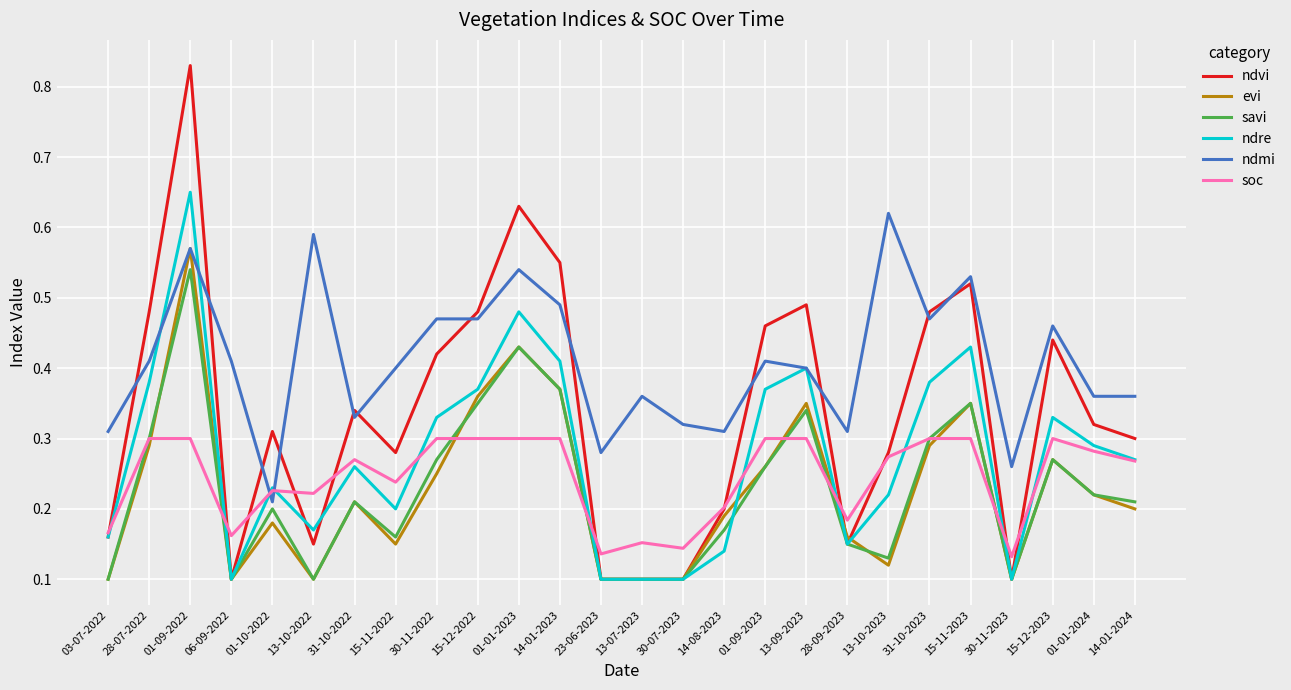

Where is ndmi nearest to the value 0?

01-10-2022